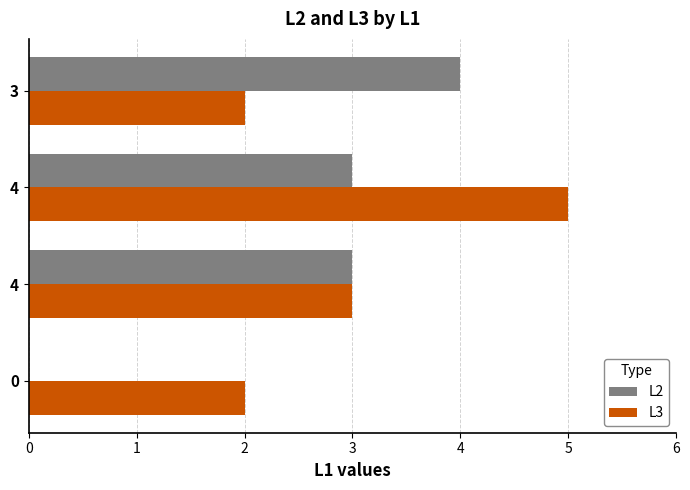

Reading left to right, transcribe all the data shown in this chart.

L2: 0	3	3	4
L3: 2	3	5	2